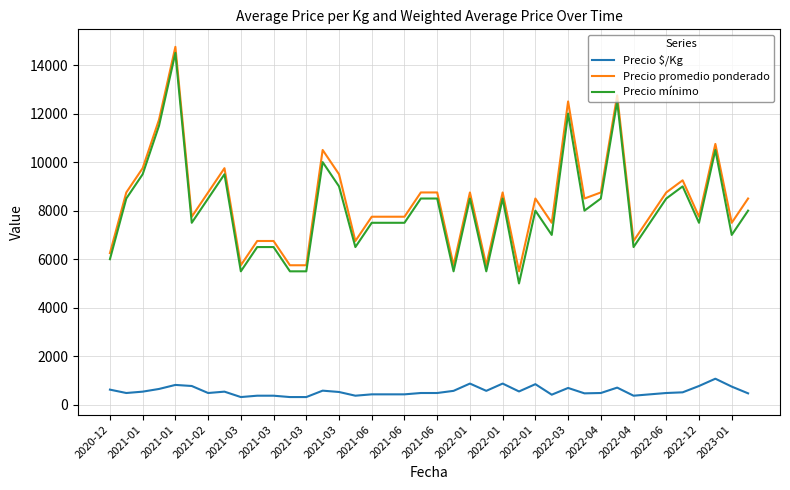

Which series has the largest range (max minus min)?

Precio mínimo